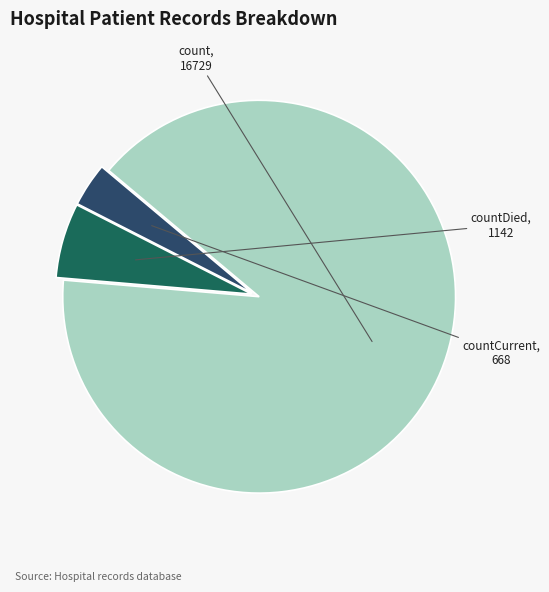

Which category has the smallest portion of the pie?

countCurrent